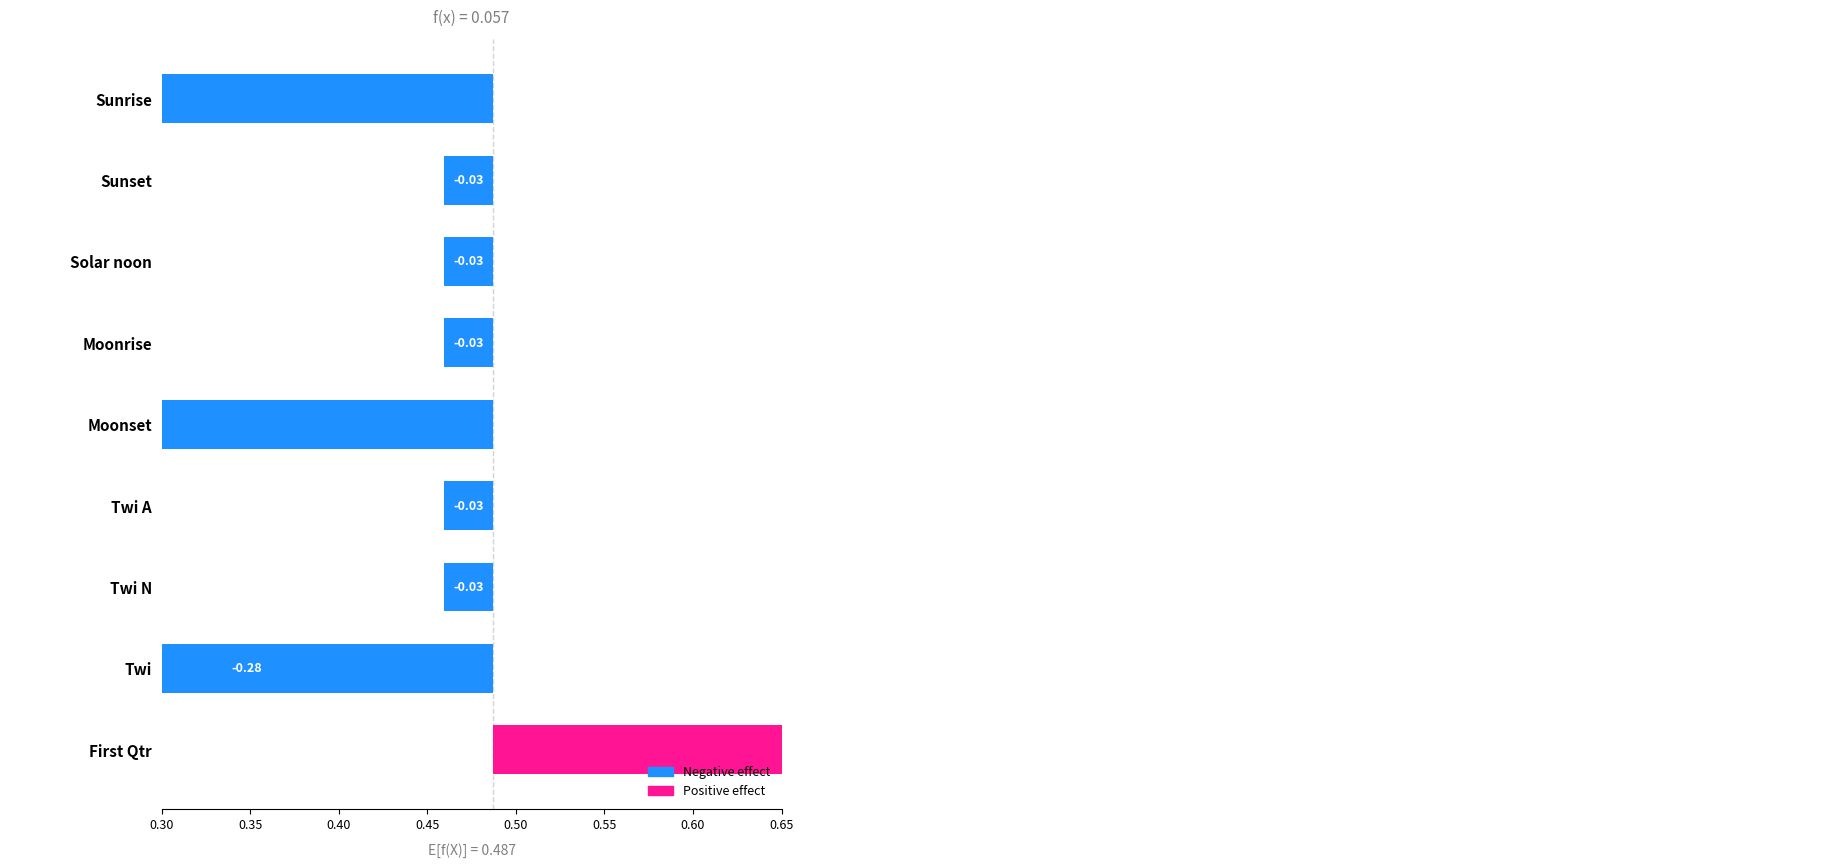

How many positive values are there?

1